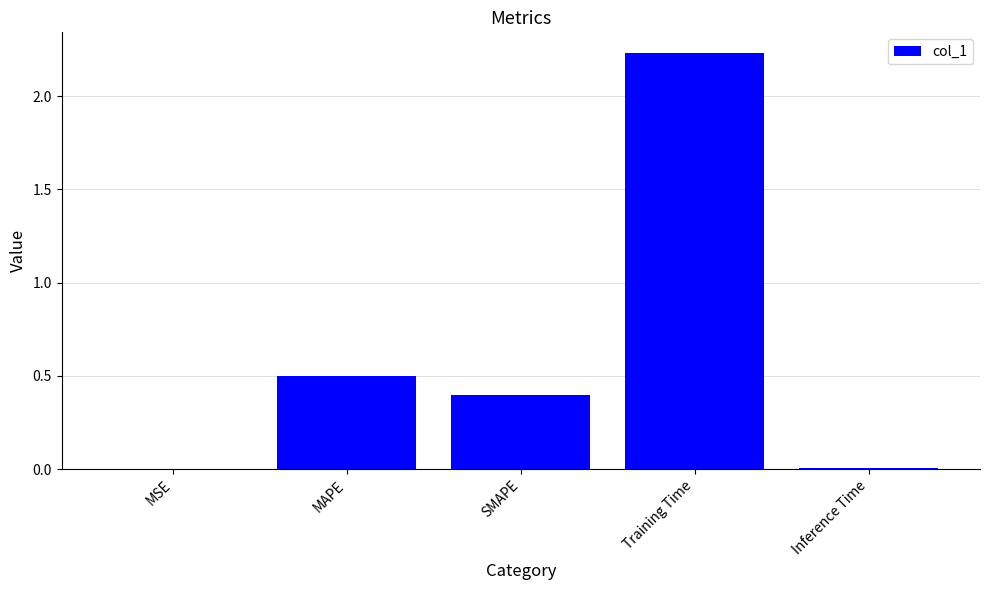

Are the bars grouped side by side (vs. stacked)?

No